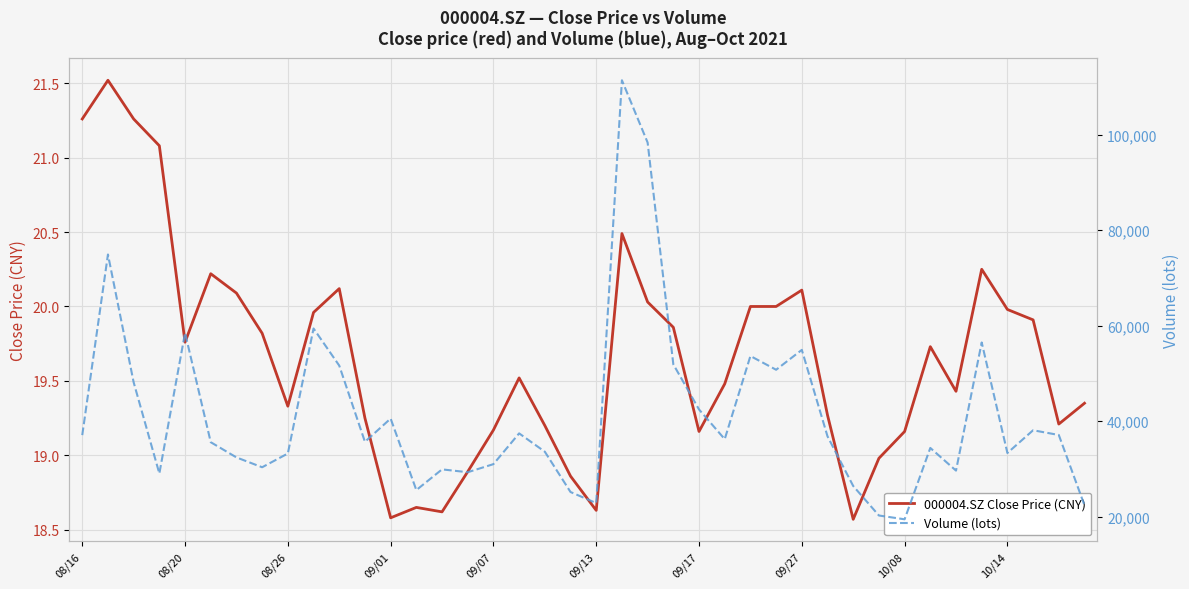

True or false: 000004.SZ Close Price (CNY) and Volume (lots) cross at least once.

False